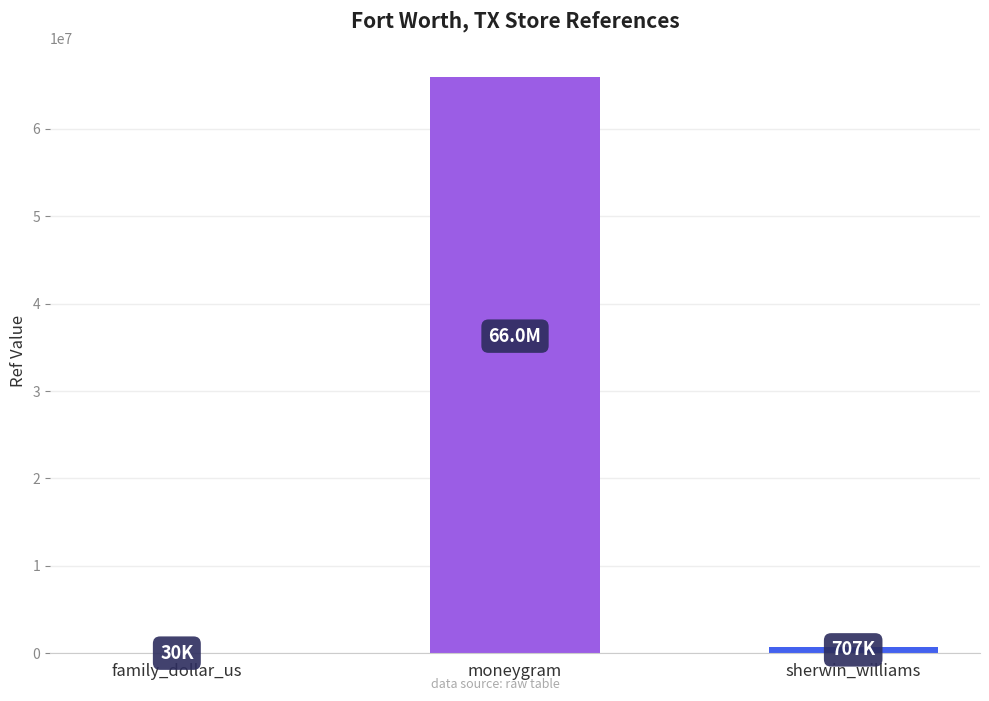

At which category does the chart reach its peak across all series?

moneygram